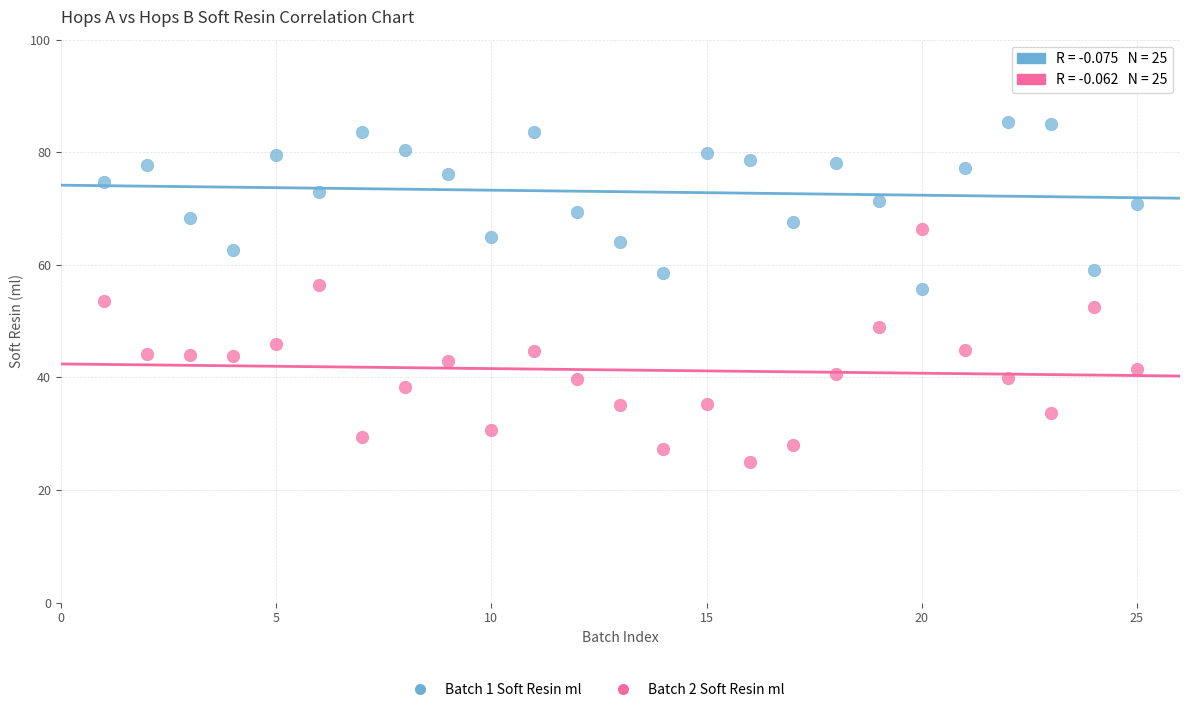

Which series contains the highest Y value?

Batch 1 Soft Resin ml